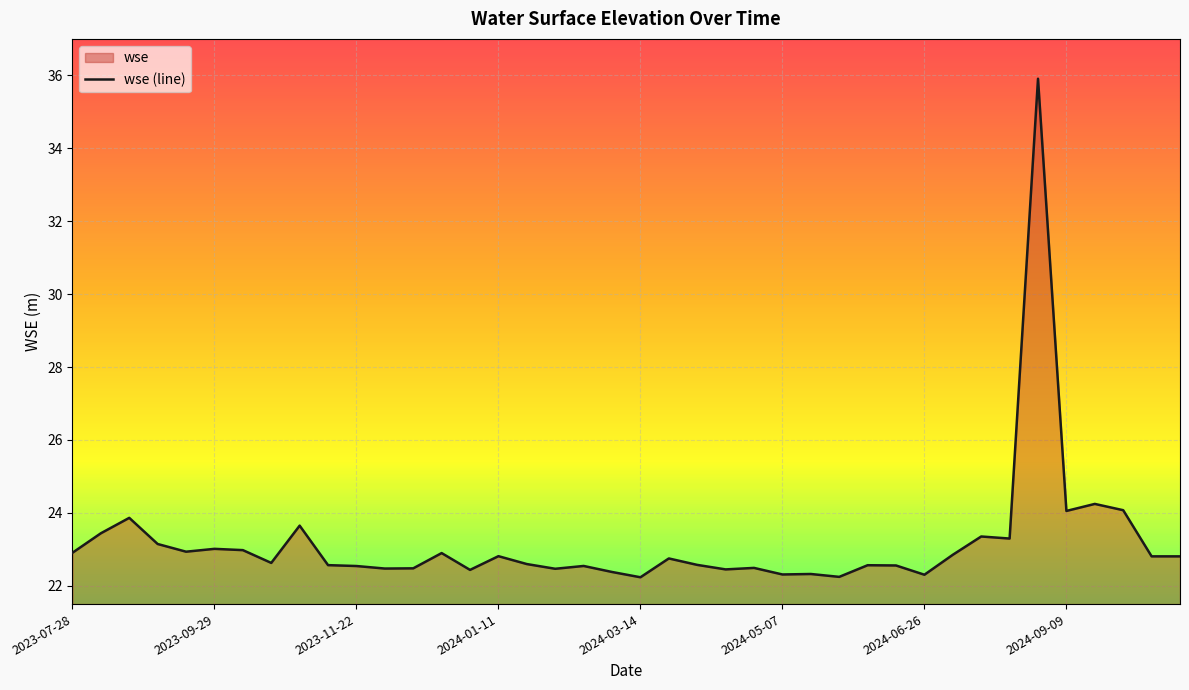

What is the difference between the maximum and minimum values?

13.7